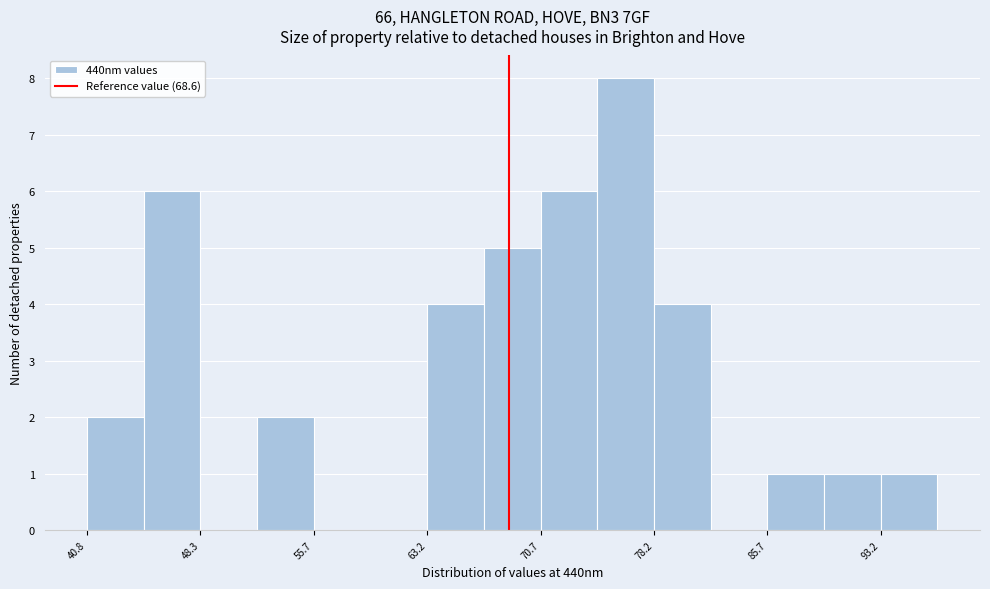

Read against the x-axis, roughly where is the centre of the tallest bar?

76